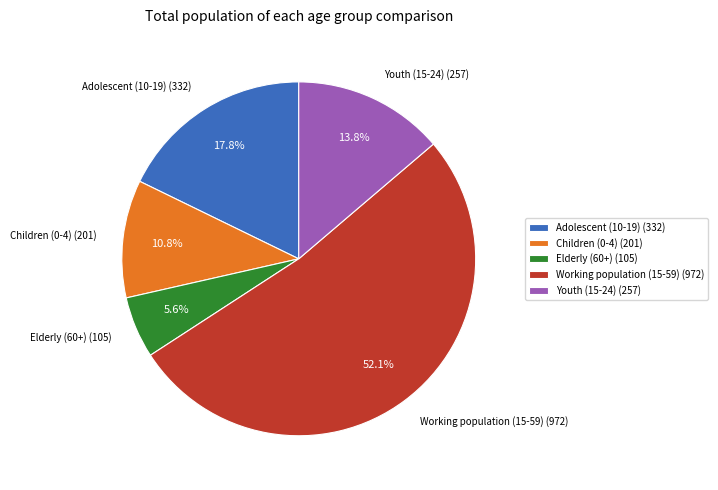

To the nearest percent, what is the difference between the largest and smallest slice percentages?

46%